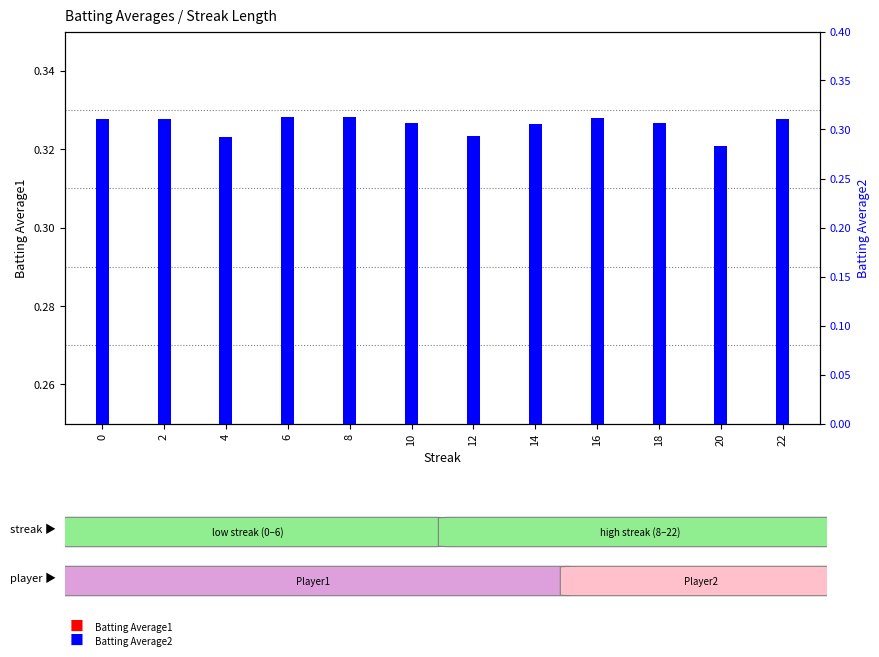

Is it true that Batting Average1 equals 0.3 at 18?

True